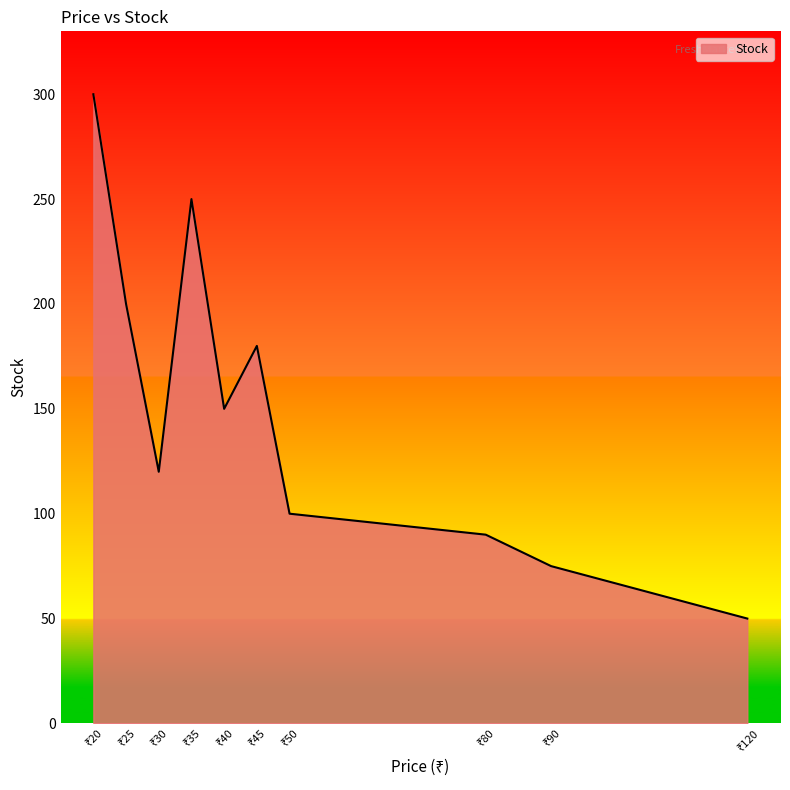

What is the difference between the maximum and minimum values?

250